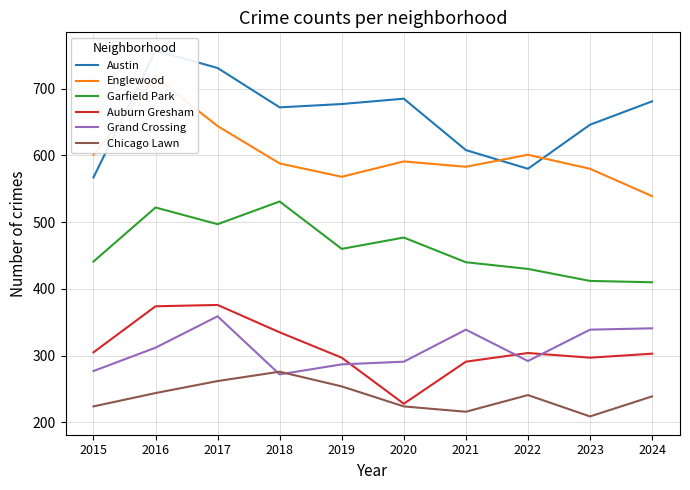

What is the average value of the Englewood series?

601